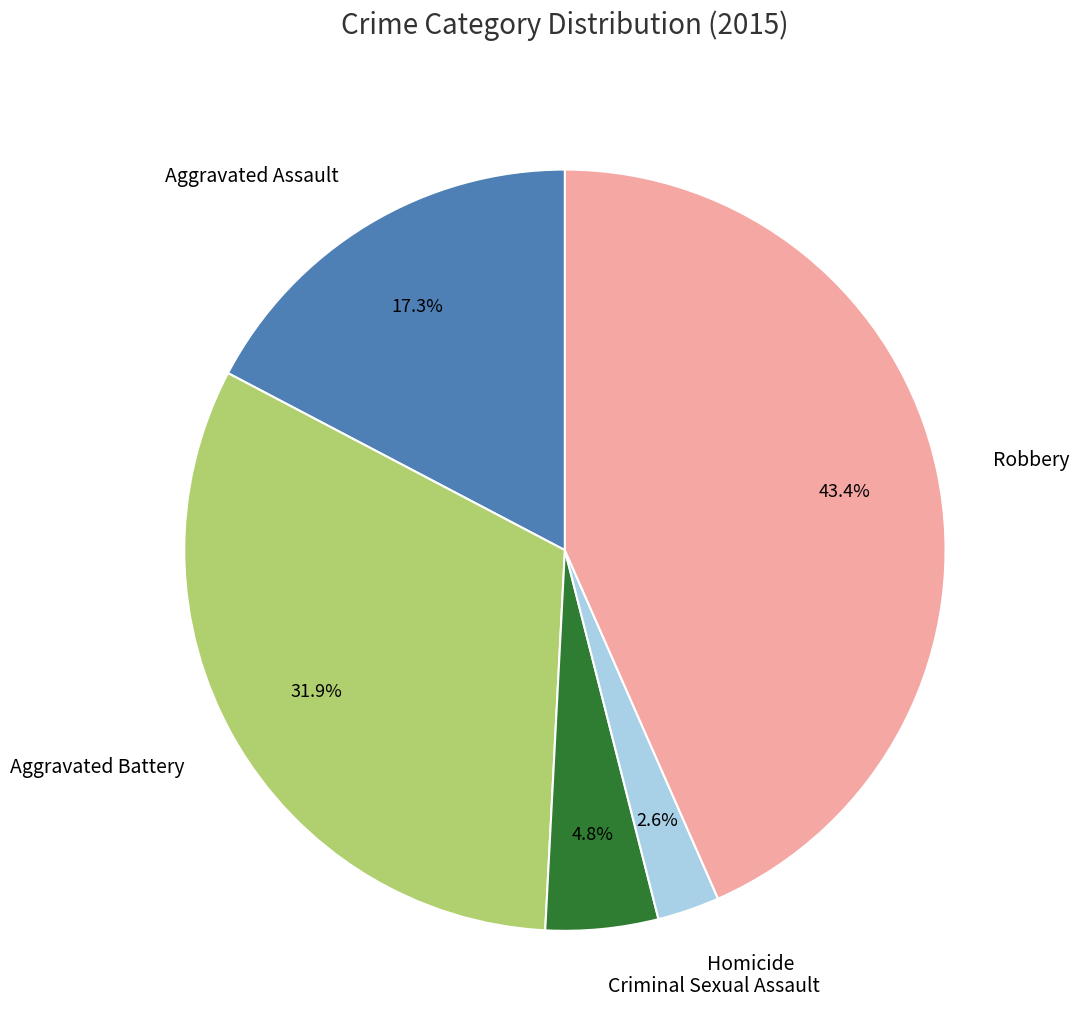

How many segments does this pie chart have?

5